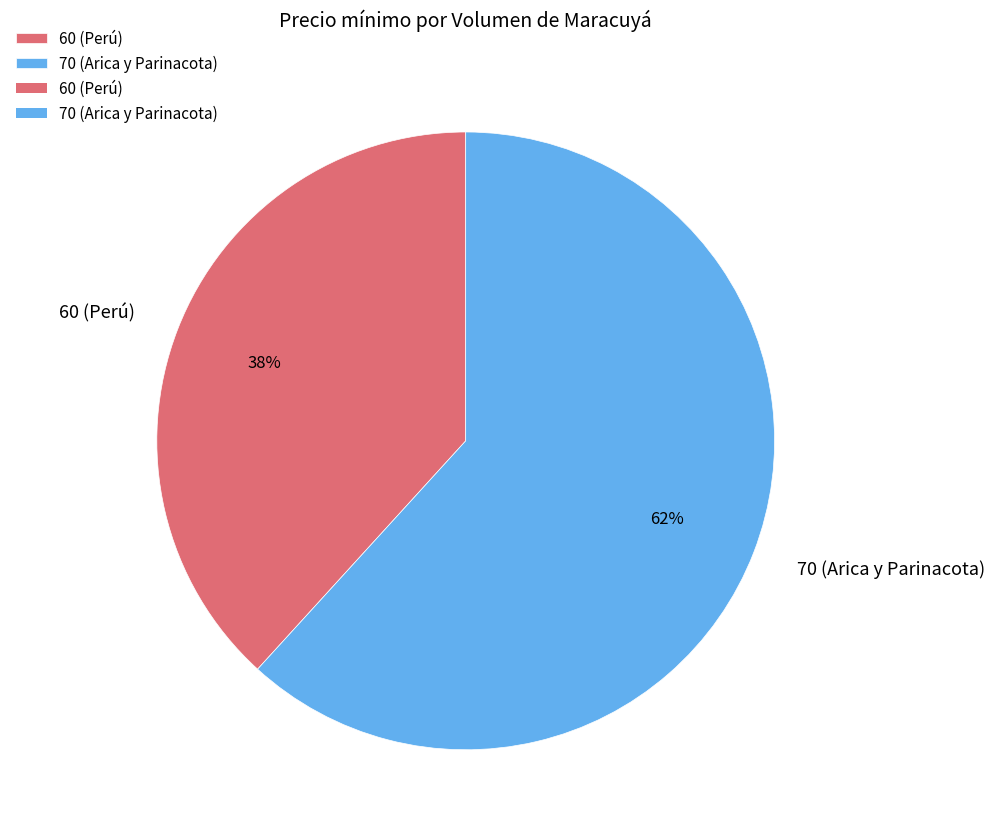

Do 70 (Arica y Parinacota) and 60 (Perú) together represent more than half of the pie?

Yes